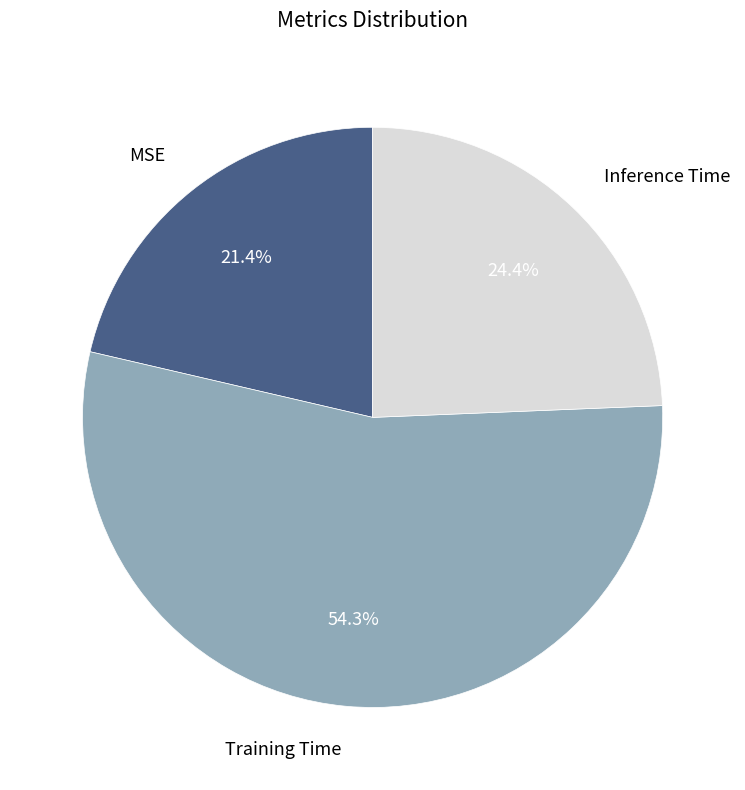

Does any single category account for the majority?

Yes